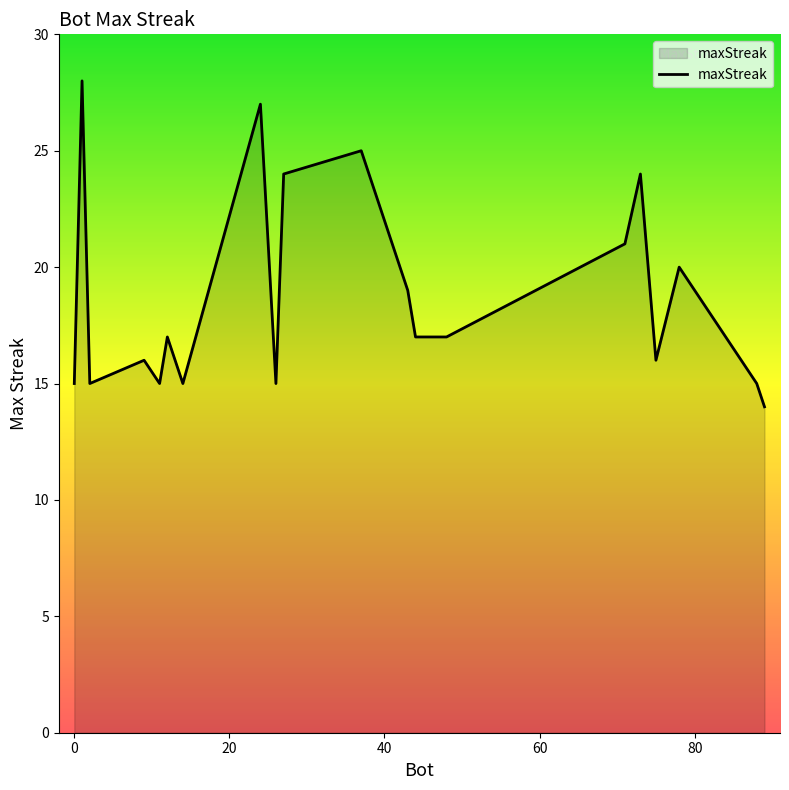

What is the difference between the maximum and minimum values?

14